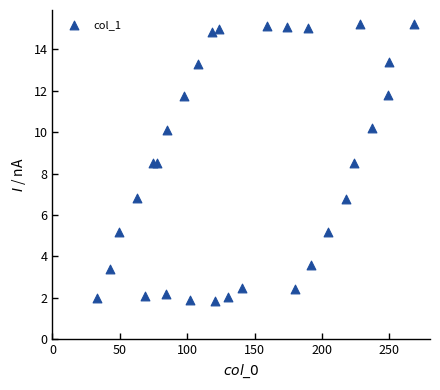

What is the range of X values (max minus min)?

235.0